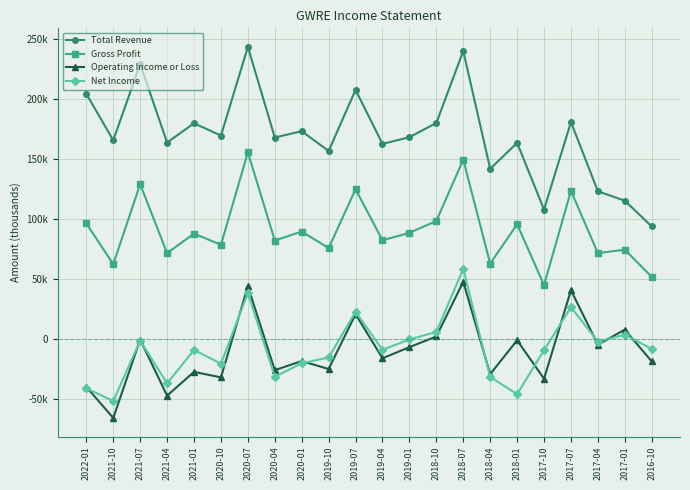

Which has a higher value, 2019-01 or 2018-07?

2018-07